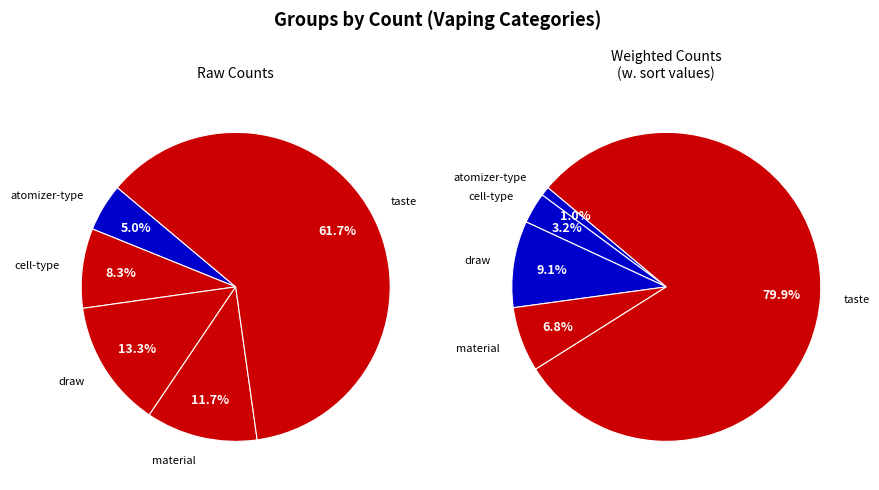

What percentage do taste and atomizer-type together represent?

66.7%